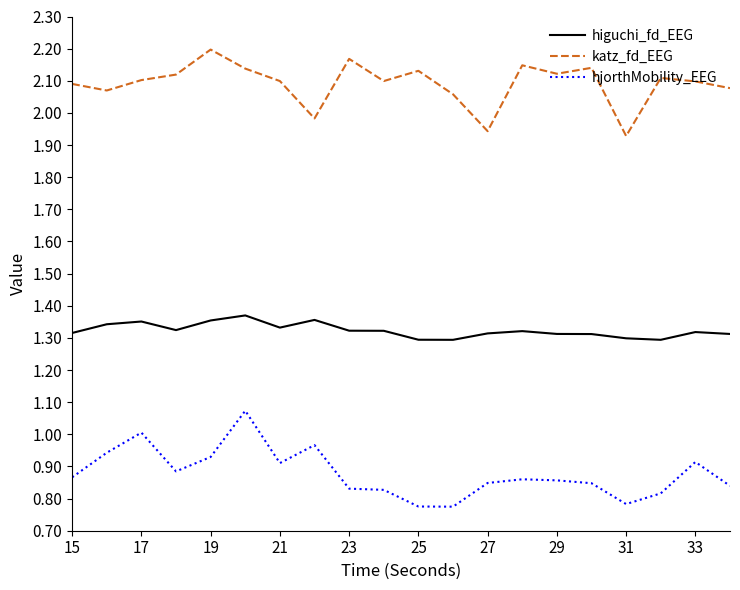

What is the difference between the maximum and minimum values in the katz_fd_EEG series?

0.3